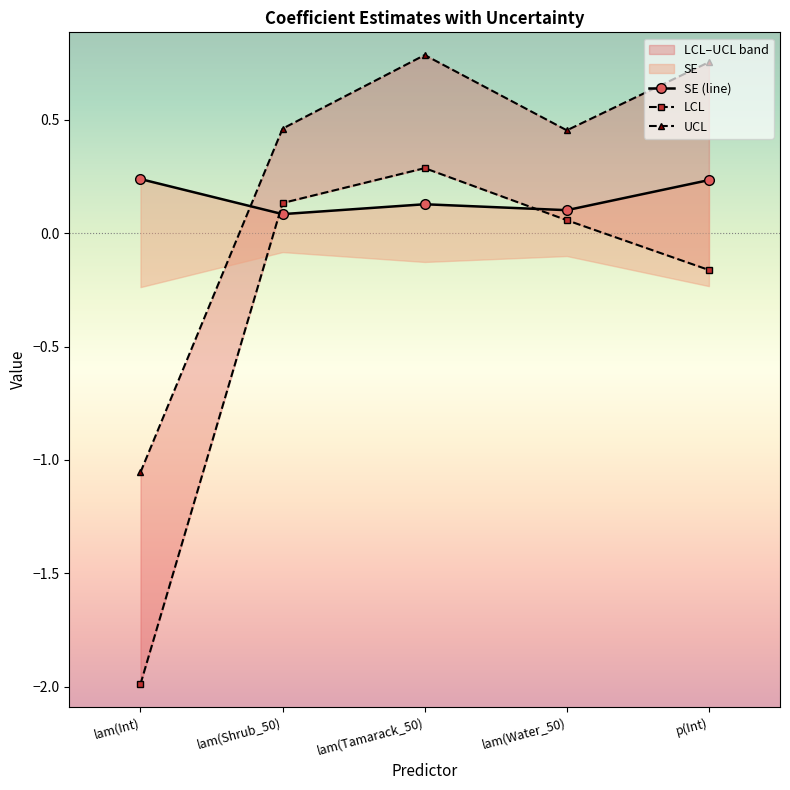

What is the highest value of the SE series?

0.2